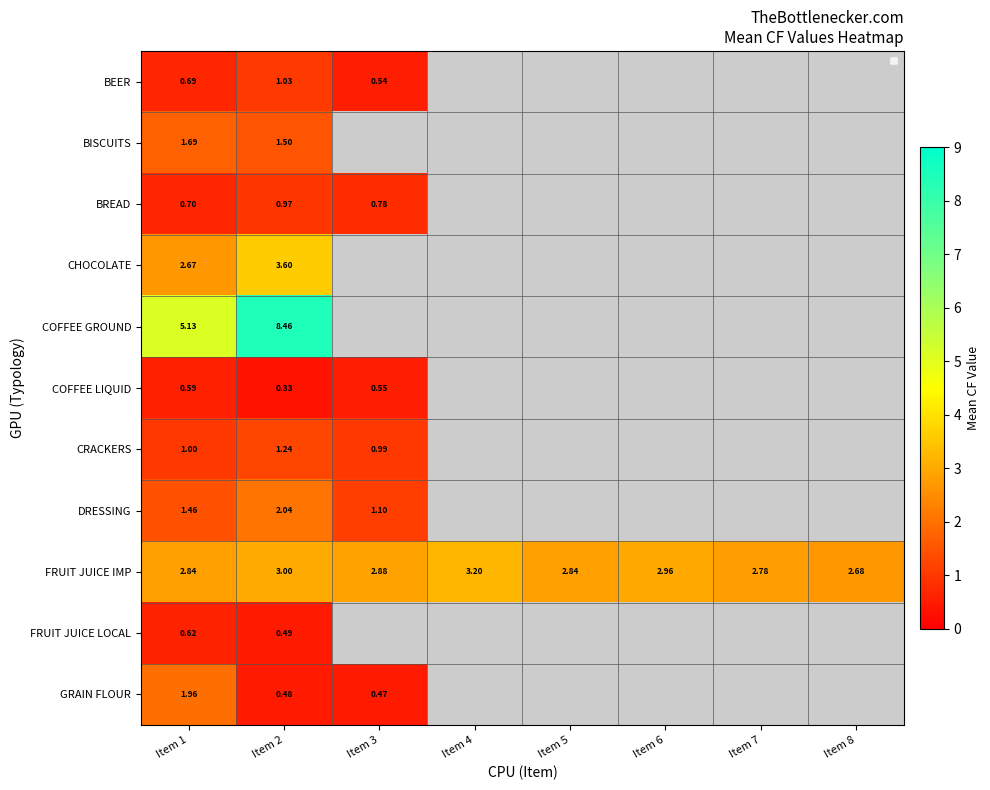

Between Item 1 and Item 6, which is larger?

Item 6